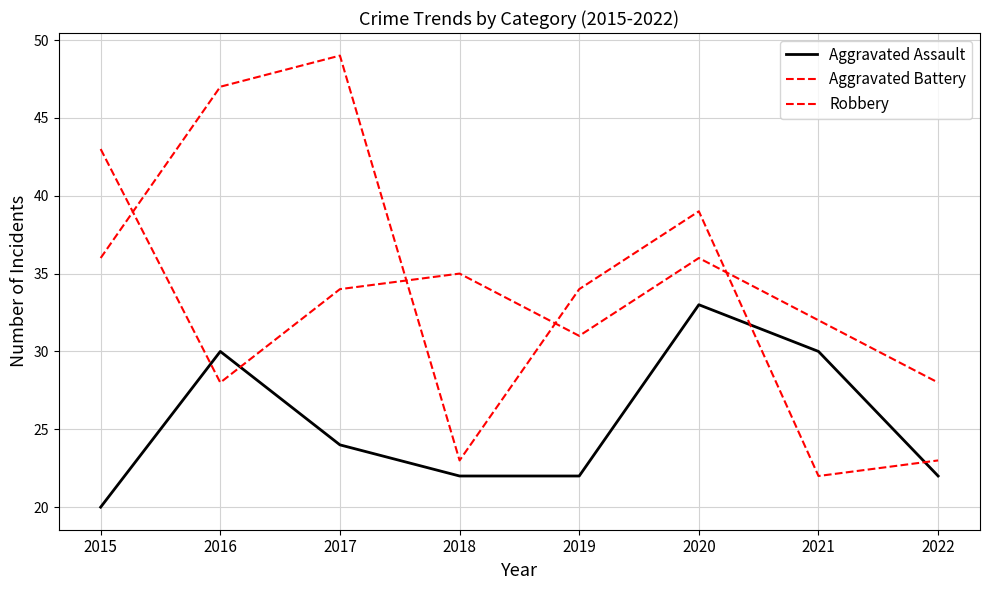

True or false: Robbery and Aggravated Assault intersect in this chart.

True